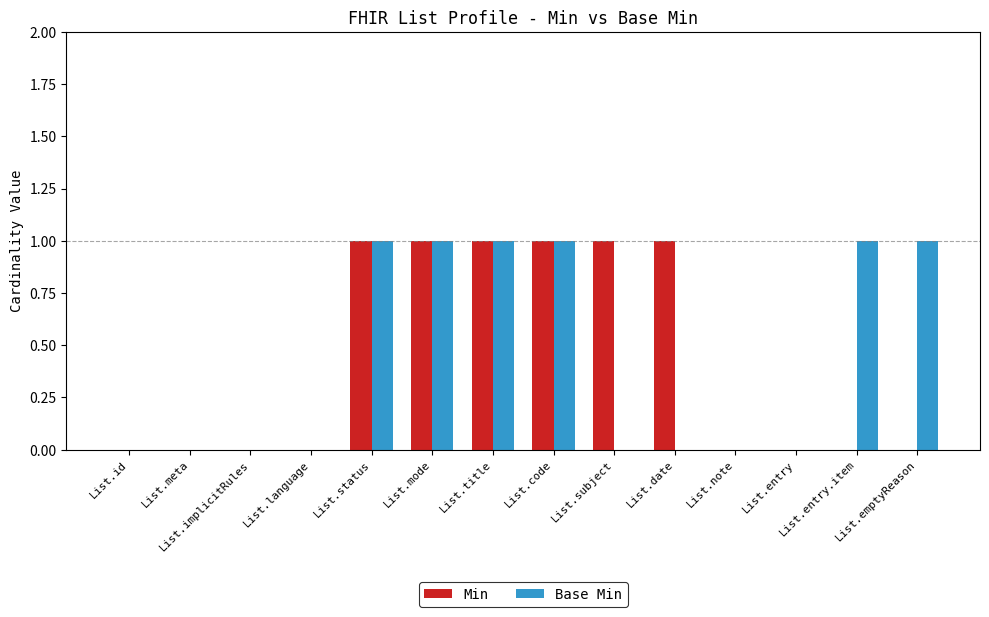

Is the value of Base Min at List.meta greater than the value of Min at List.date?

No